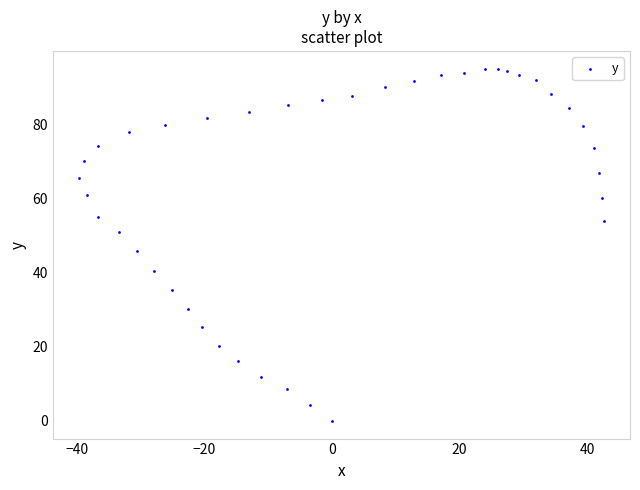

What is the range of Y values (max minus min)?

95.0